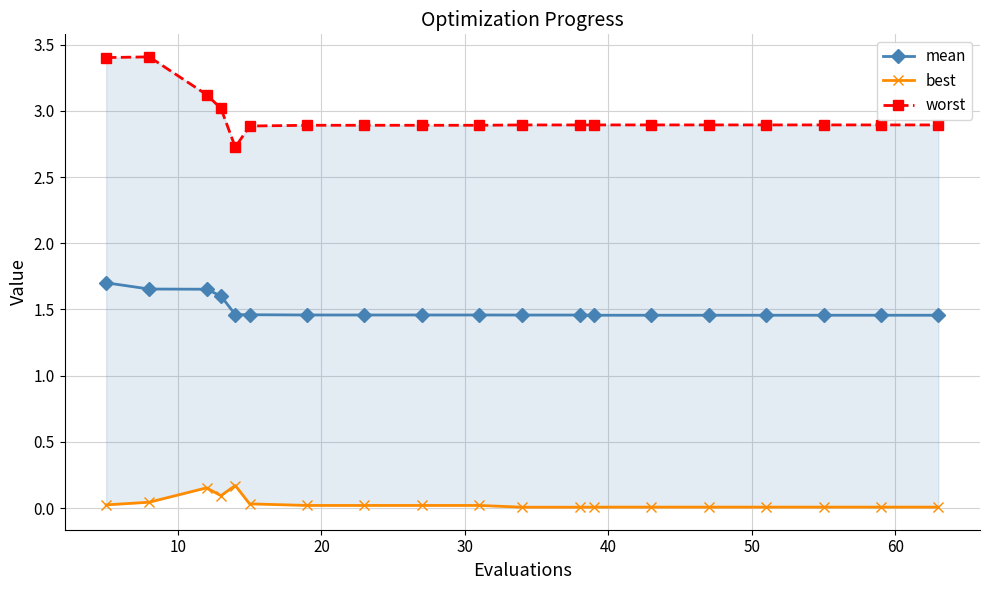

How many mean values are between 1 and 2?

19